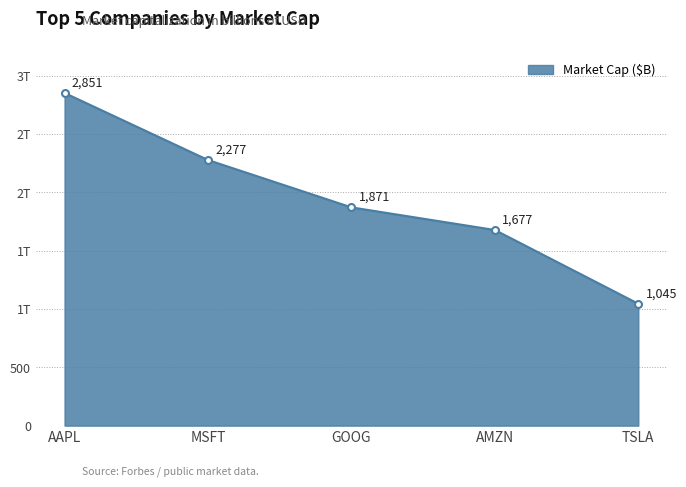

What is the smallest value displayed?

1044.5